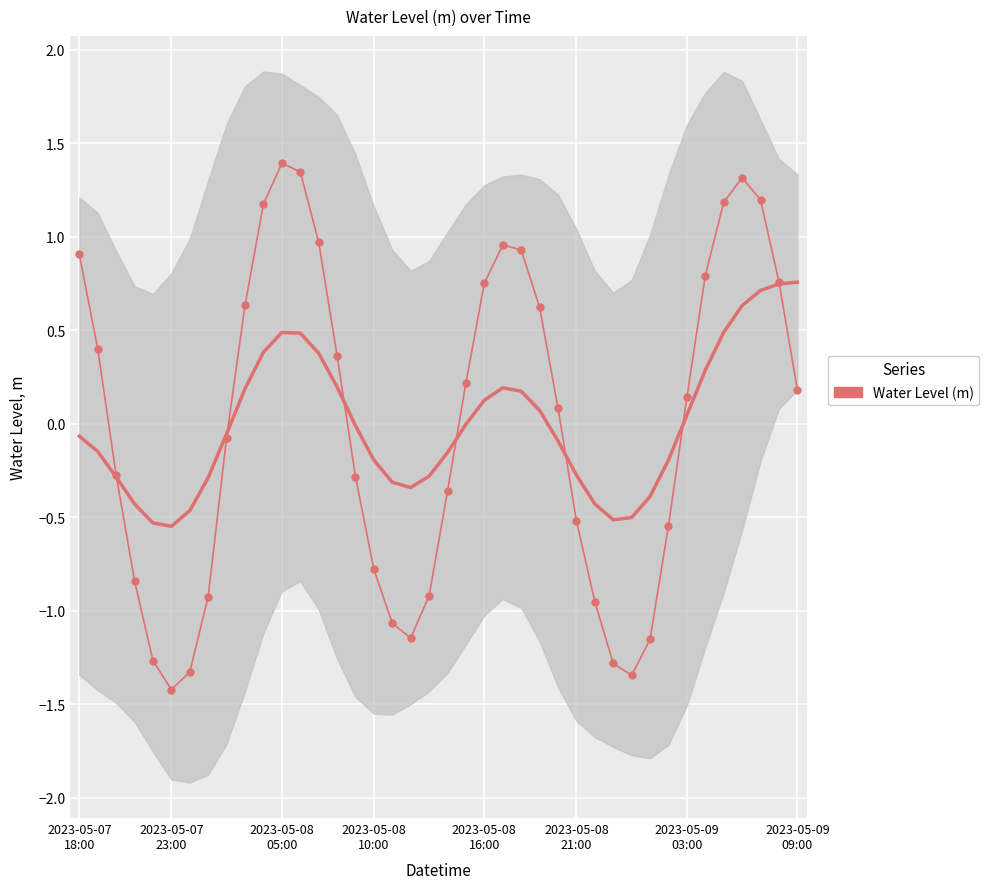

The chart shows a value of -1.0 at 2023-05-08 10:00. True or false?

False